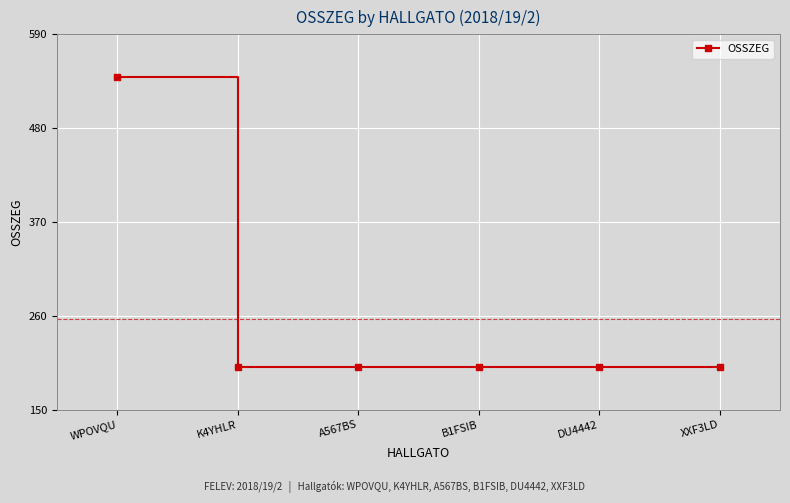

Which has a higher value, WPOVQU or B1FSIB?

WPOVQU